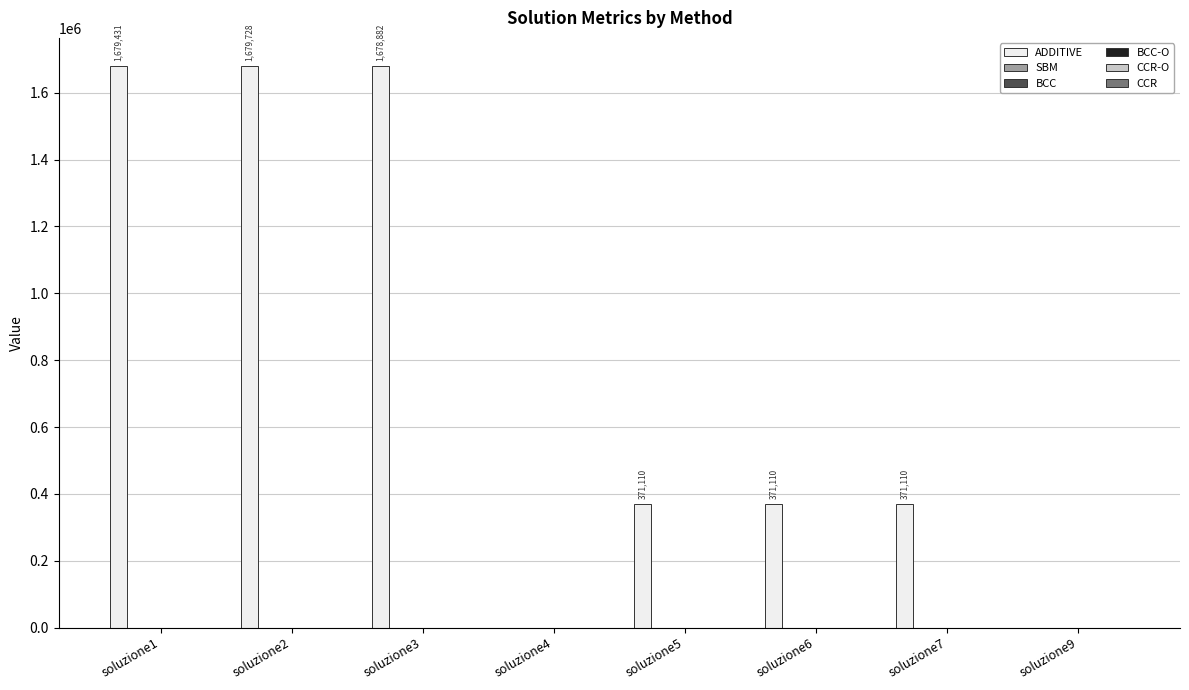

What is the maximum value shown in the chart?

1679728.2